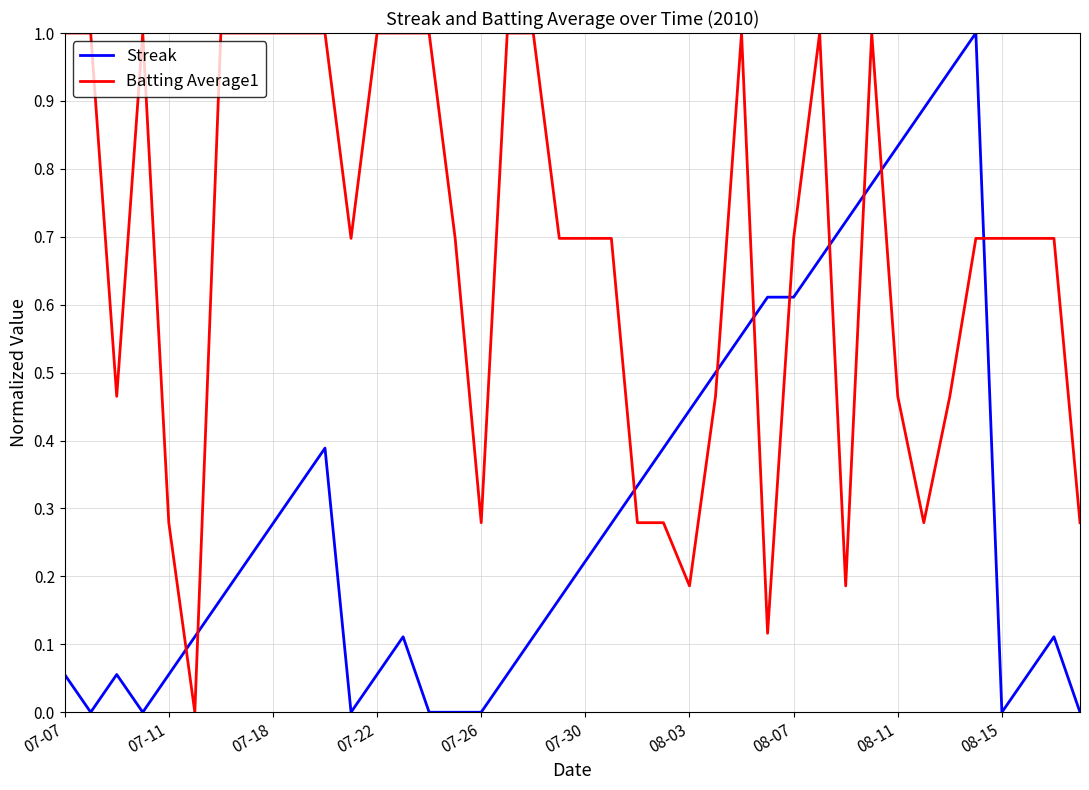

After their last crossing, which series has the higher values: Batting Average1 or Streak?

Batting Average1